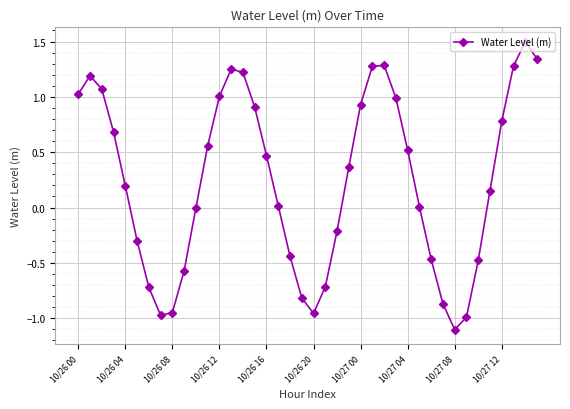

What is the sum of all values?

9.4